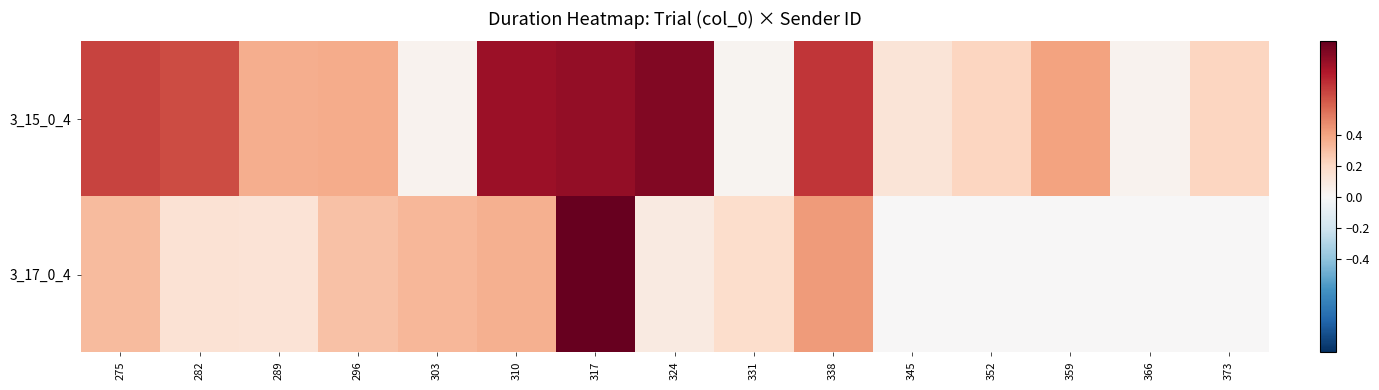

Reading left to right, extract all data points from this chart.

3_15_0_4: 275=0.7	282=0.7	289=0.4	296=0.4	303=0.0	310=0.9	317=0.9	324=0.9	331=0.0	338=0.7	345=0.1	352=0.2	359=0.4	366=0.0	373=0.2
3_17_0_4: 275=0.3	282=0.1	289=0.1	296=0.3	303=0.3	310=0.4	317=1.0	324=0.1	331=0.2	338=0.4	345=0.0	352=0.0	359=0.0	366=0.0	373=0.0